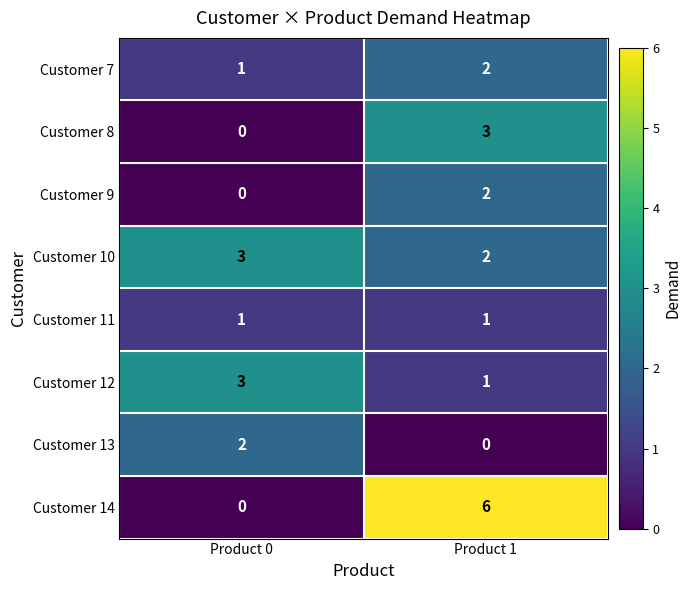

True or false: Customer 12 has a value of 2 at Product 1.

False